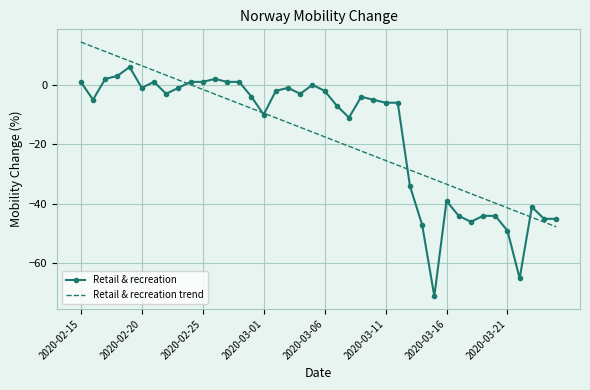

What is the minimum value shown in the chart?

-71.0